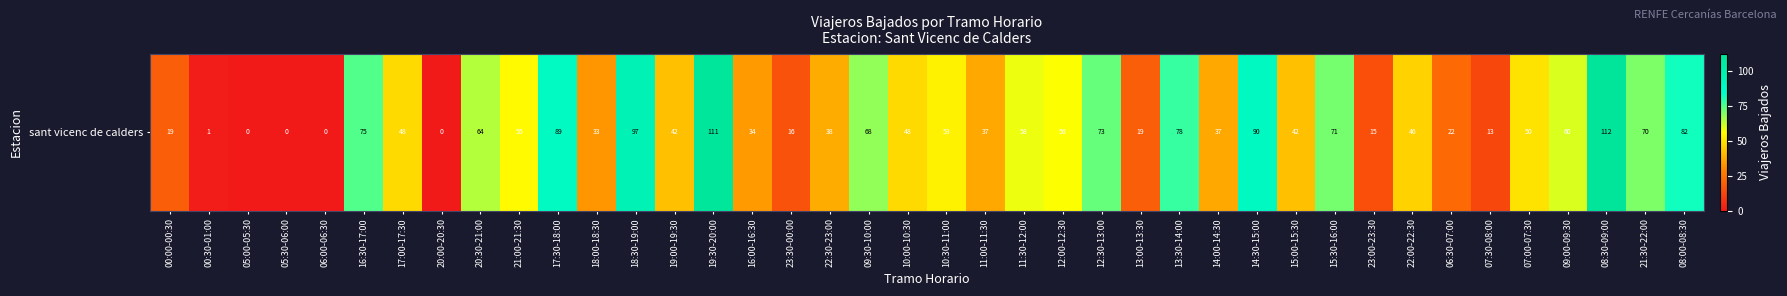

At which label does the data first exceed 48?

16:30-17:00